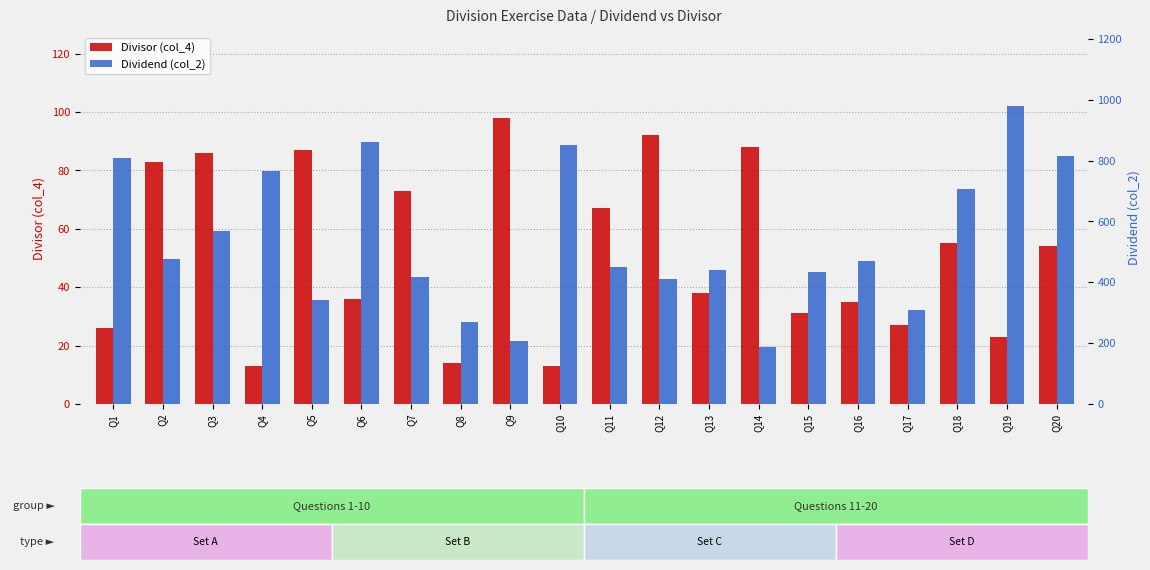

List the series in order of their peak value, highest first.

Dividend (col_2), Divisor (col_4)